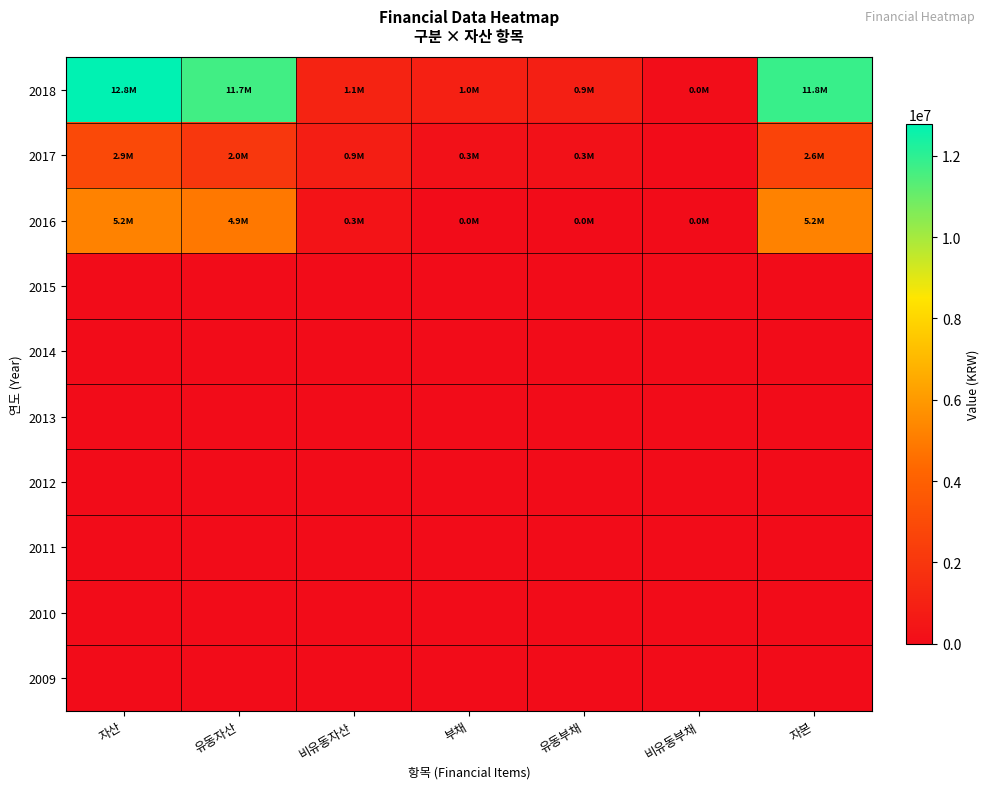

What is the greatest value displayed?

12776840